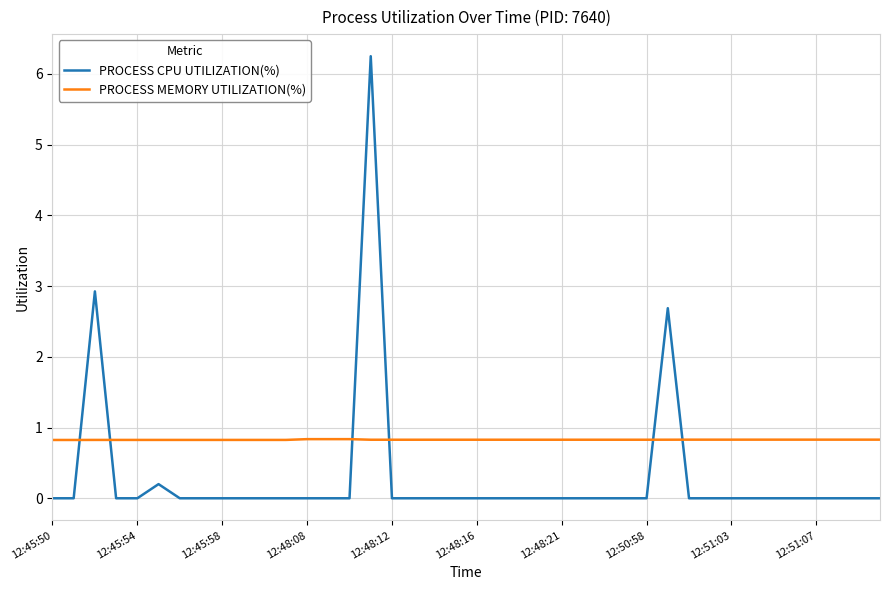

Which series has the largest total across all categories?

PROCESS MEMORY UTILIZATION(%)